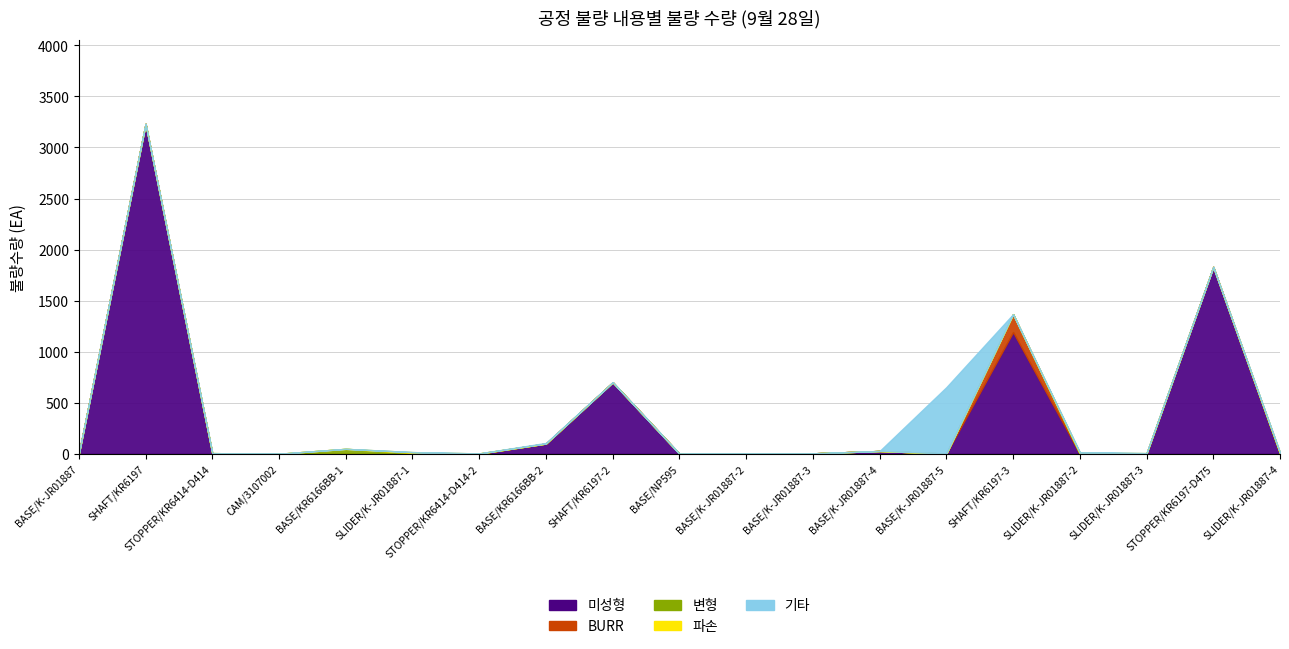

What is the average value of the 기타 series?

35